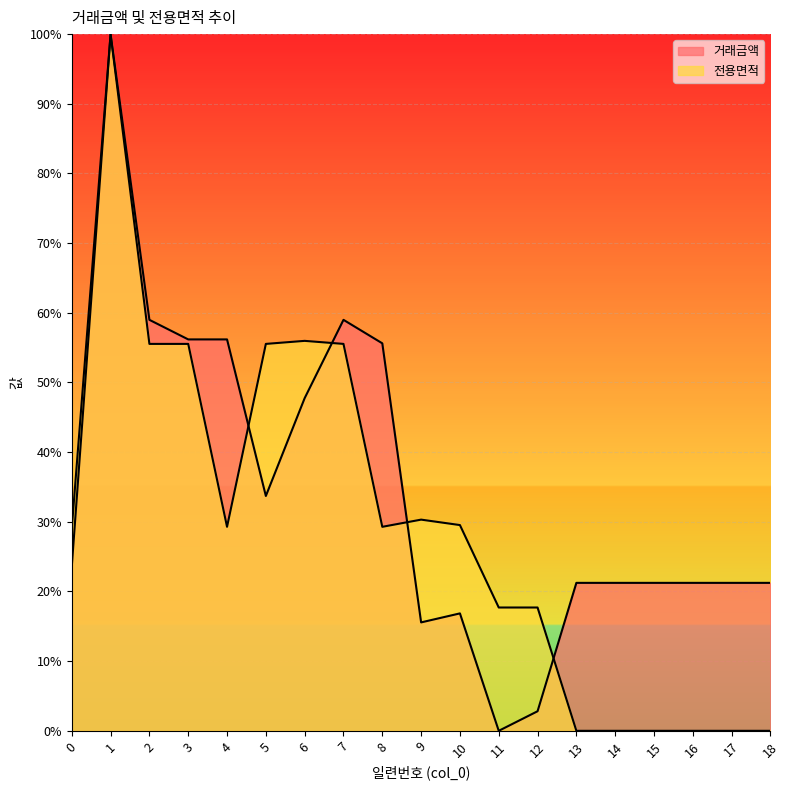

Rank the categories by 전용면적 value from lowest to highest.

13, 14, 15, 16, 17, 18, 11, 12, 0, 4, 8, 10, 9, 2, 3, 5, 7, 6, 1